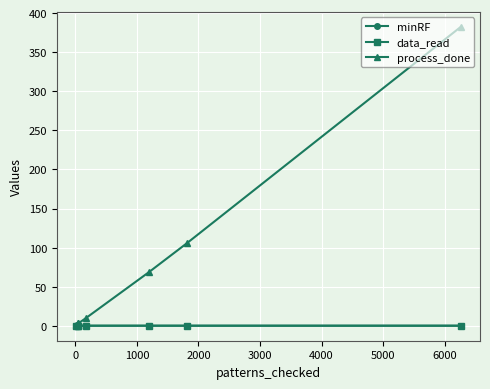

What is the maximum value for process_done?

382.3